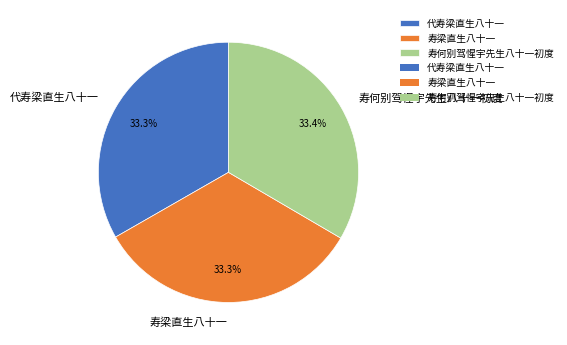

To the nearest percent, what is the average slice percentage?

33%